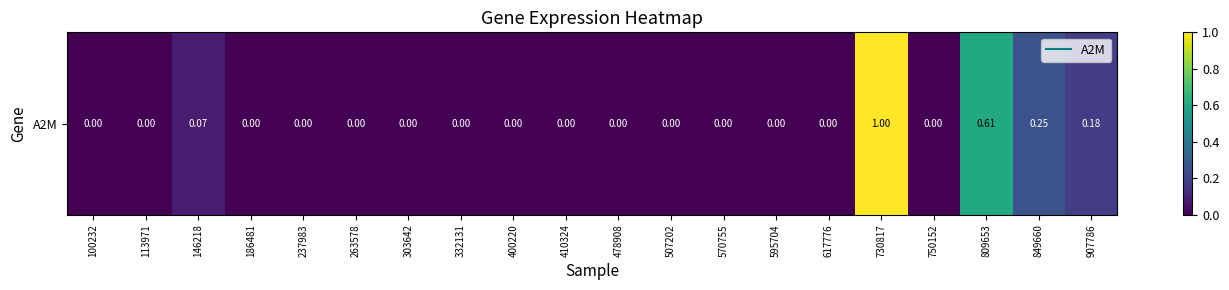

What is the change in value from 146218 to 849660?

+0.2